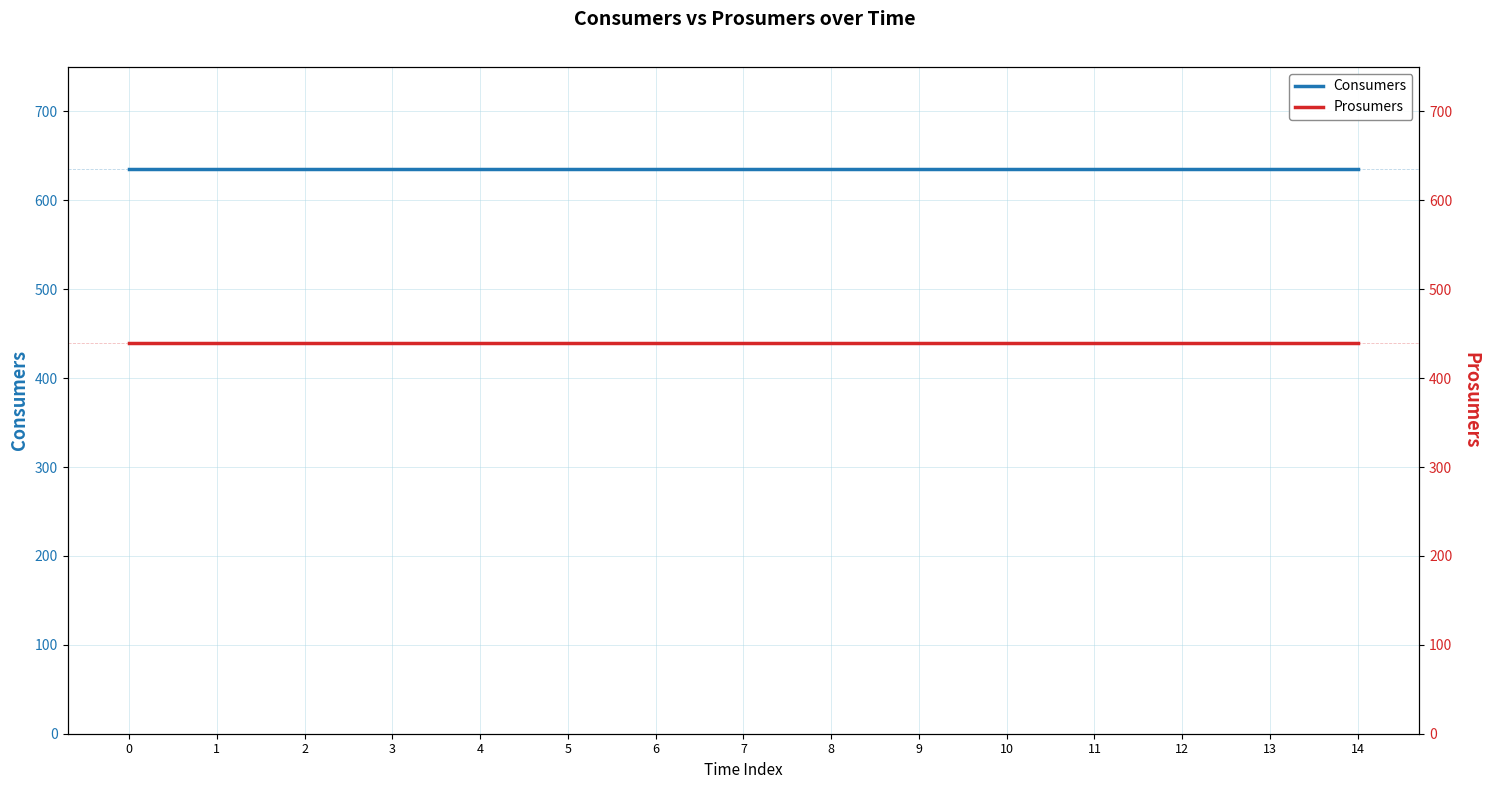

Reading left to right, transcribe all the data shown in this chart.

Consumers: 0=635	1=635	2=635	3=635	4=635	5=635	6=635	7=635	8=635	9=635	10=635	11=635	12=635	13=635	14=635
Prosumers: 0=440	1=440	2=440	3=440	4=440	5=440	6=440	7=440	8=440	9=440	10=440	11=440	12=440	13=440	14=440